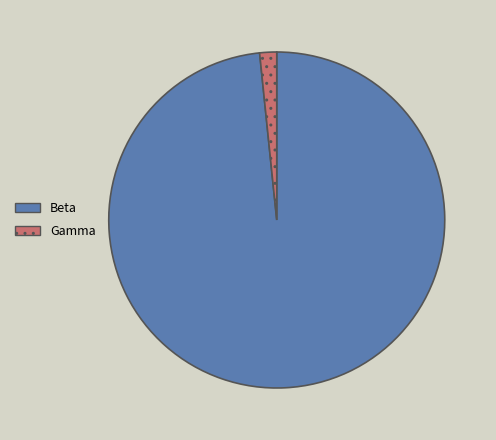

Does any single category account for the majority?

Yes